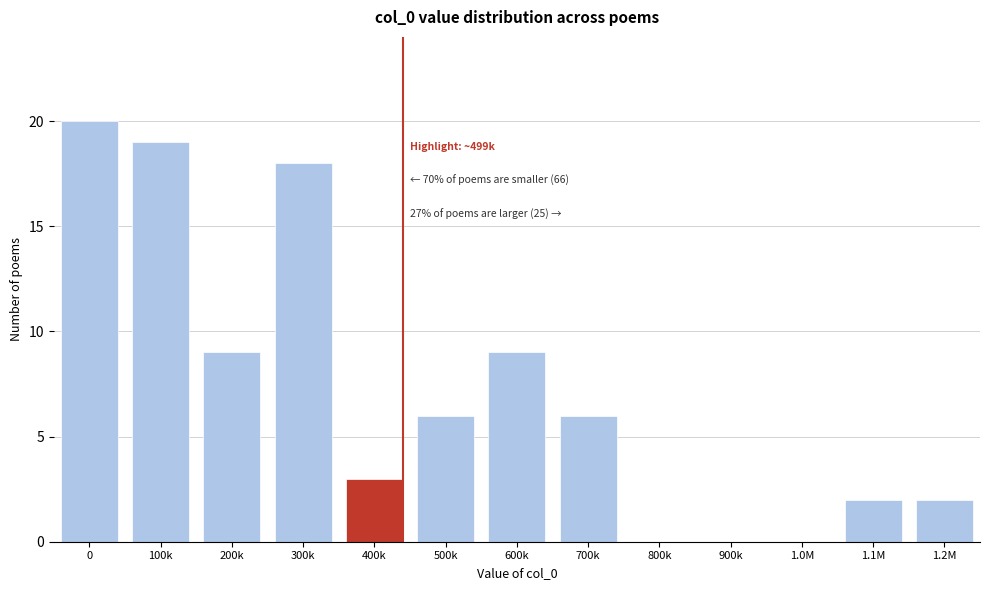

Reading left to right, list all the values displayed in this chart.

0=20	100k=19	200k=9	300k=18	400k=3	500k=6	600k=9	700k=6	800k=0	900k=0	1.0M=0	1.1M=2	1.2M=2